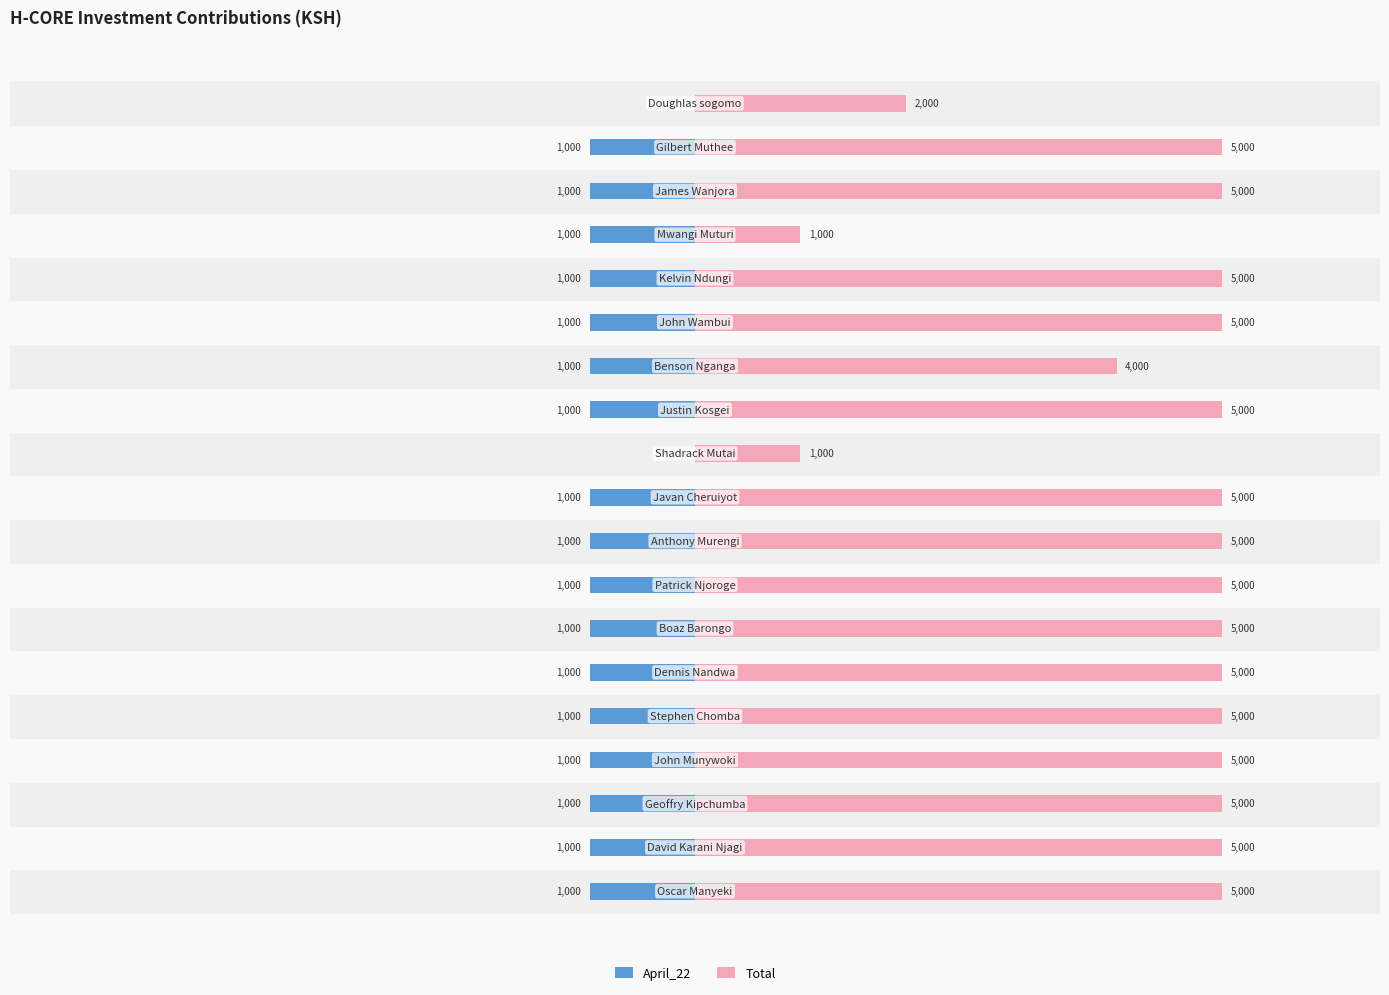

The April_22 series shows -1738 at 6. True or false?

False